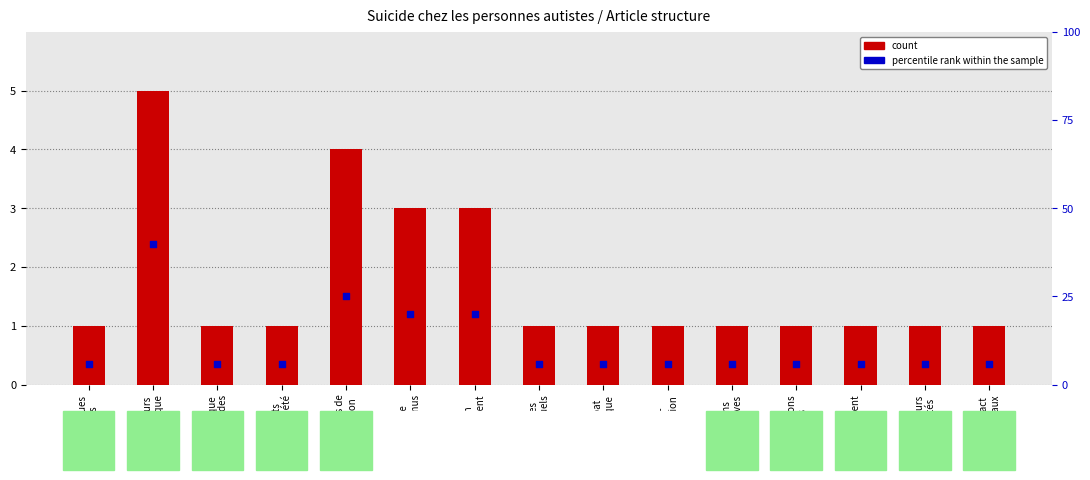

What is the total value across all series at Statistiques
et faits?

7